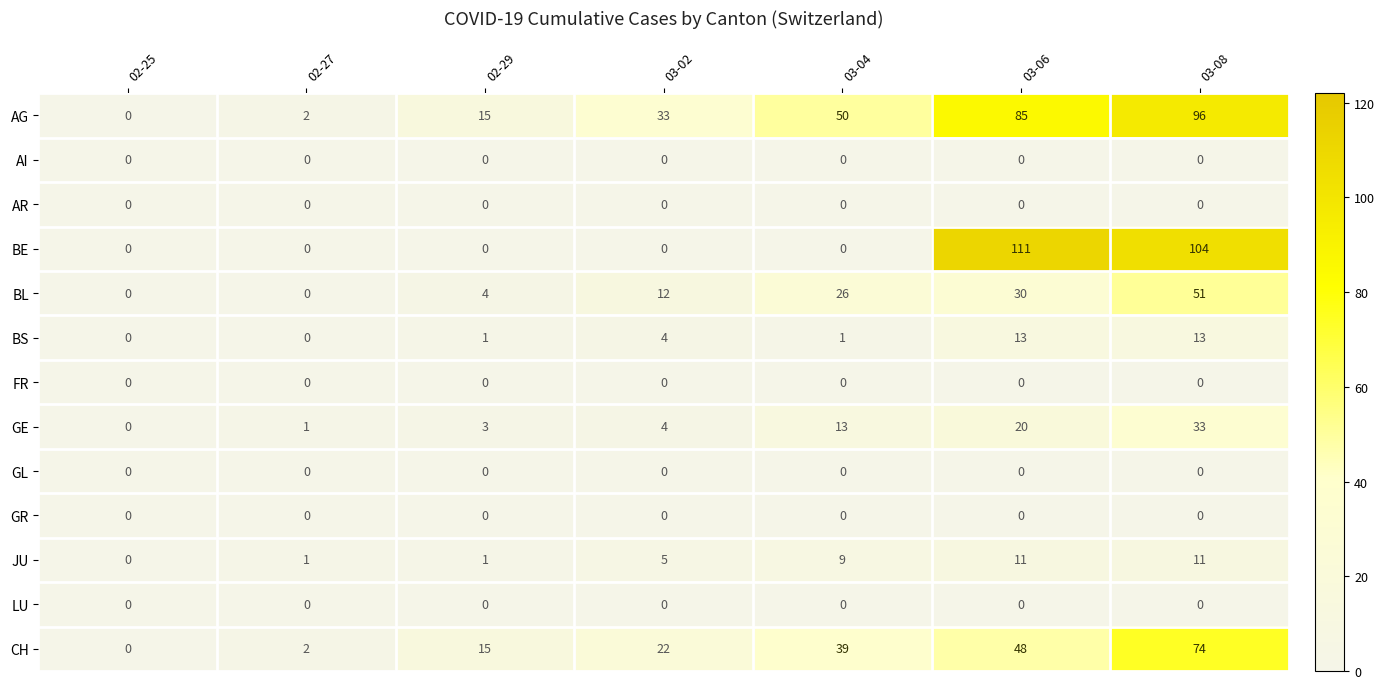

Which category has the highest value across all series?

03-06